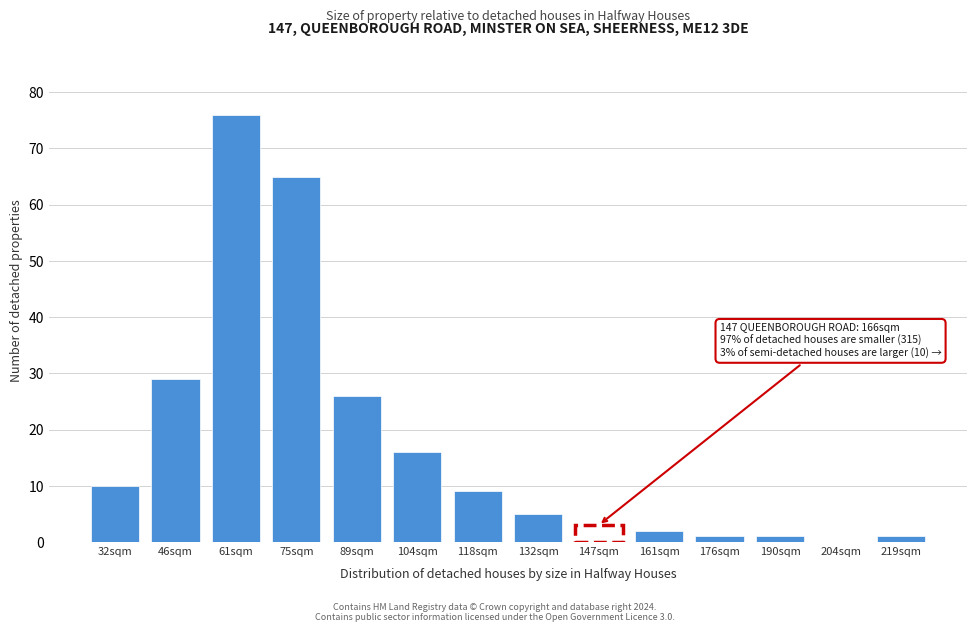

Reading right to left, list all the values displayed in this chart.

219sqm=1	204sqm=0	190sqm=1	176sqm=1	161sqm=2	147sqm=3	132sqm=5	118sqm=9	104sqm=16	89sqm=26	75sqm=65	61sqm=76	46sqm=29	32sqm=10